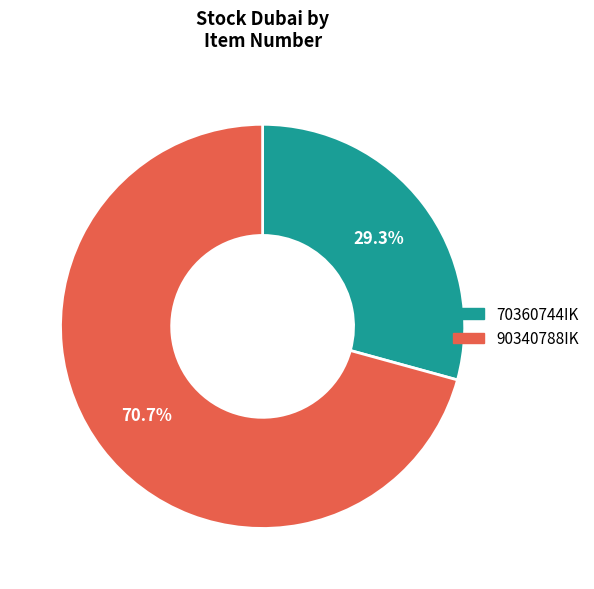

To the nearest percent, what is the difference between the largest and smallest slice percentages?

41%